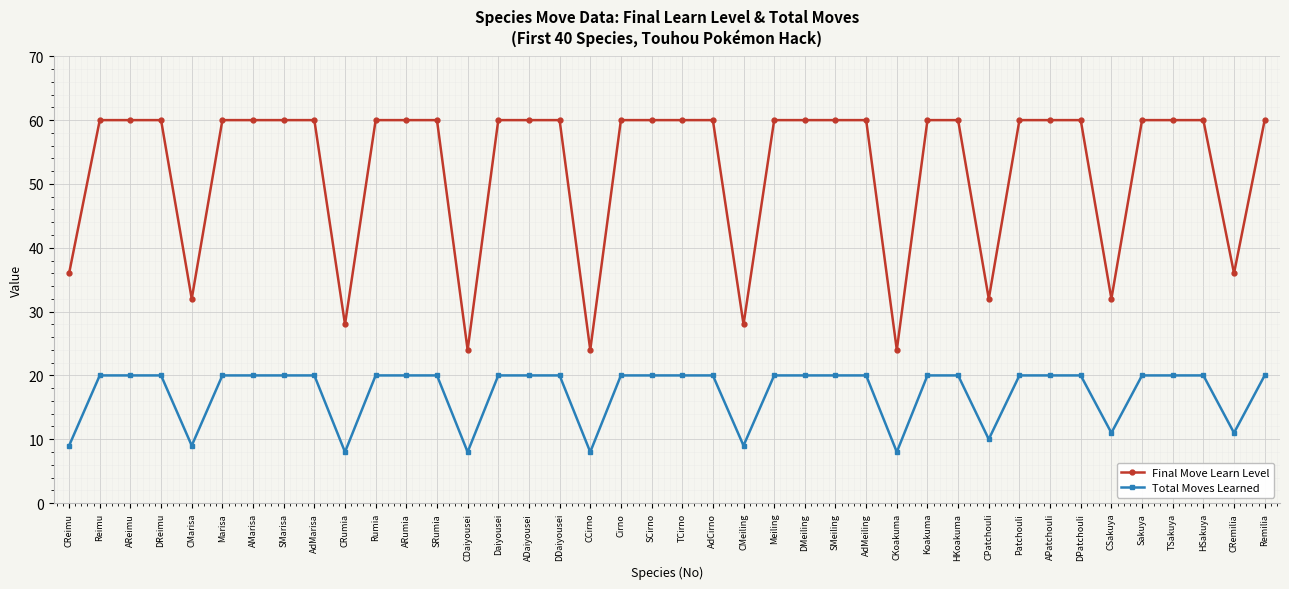

What is the sum of the Final Move Learn Level values at Patchouli and DPatchouli?

120